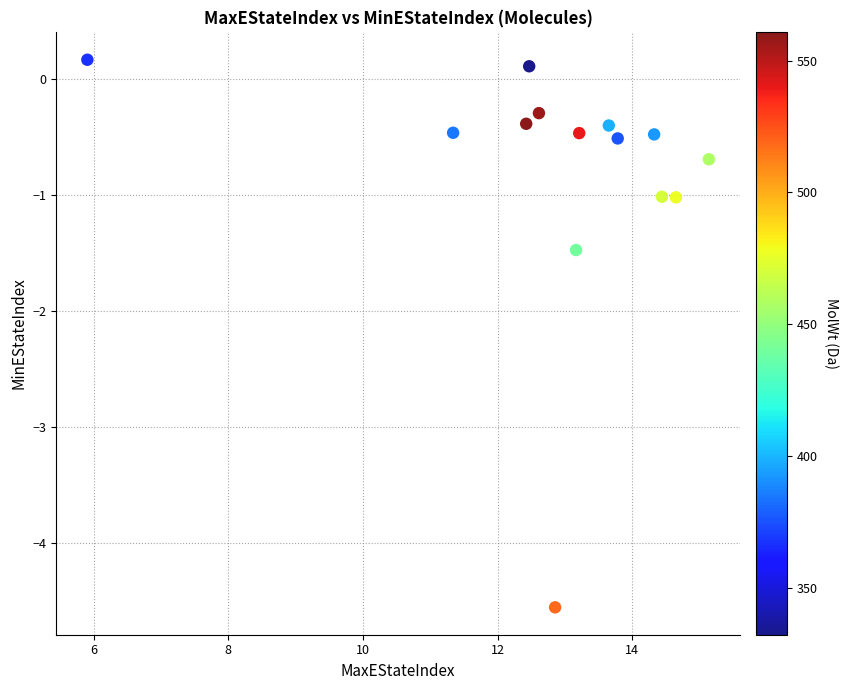

What is the range of Y values (max minus min)?

4.7